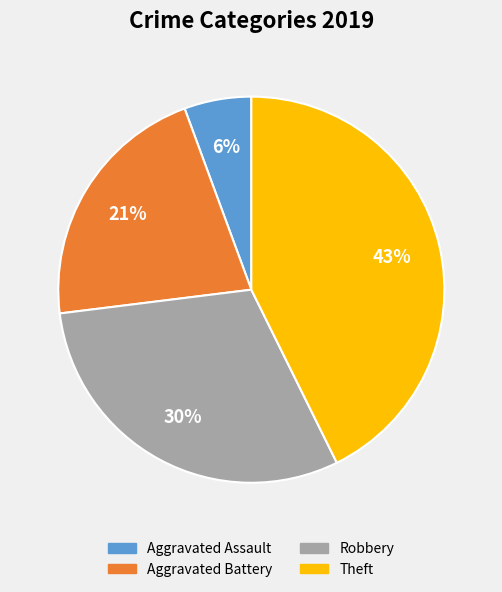

To the nearest percent, what is the average slice percentage?

25%